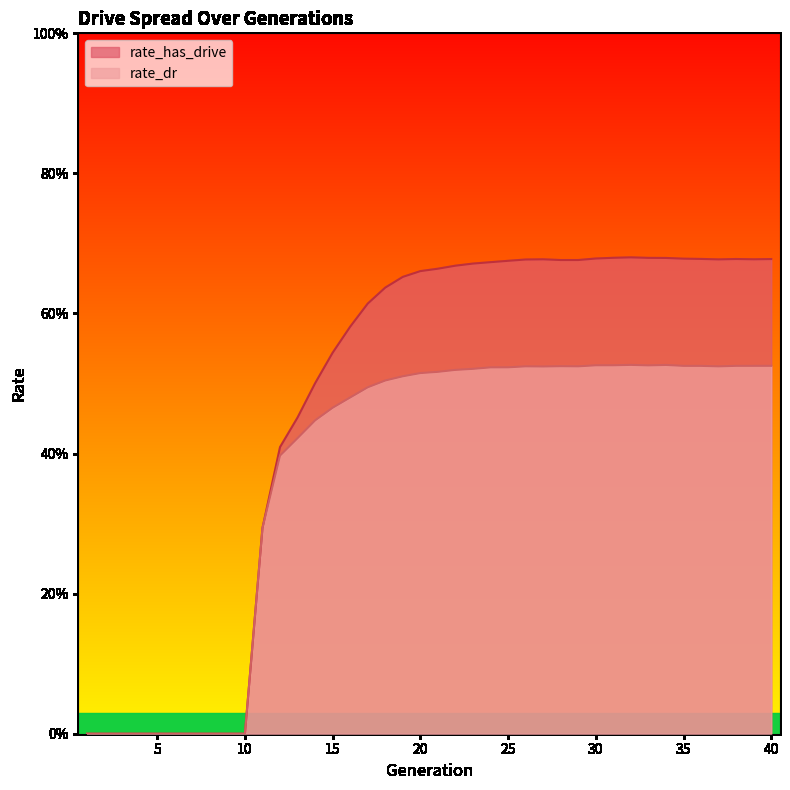

True or false: rate_dr and rate_has_drive intersect in this chart.

False